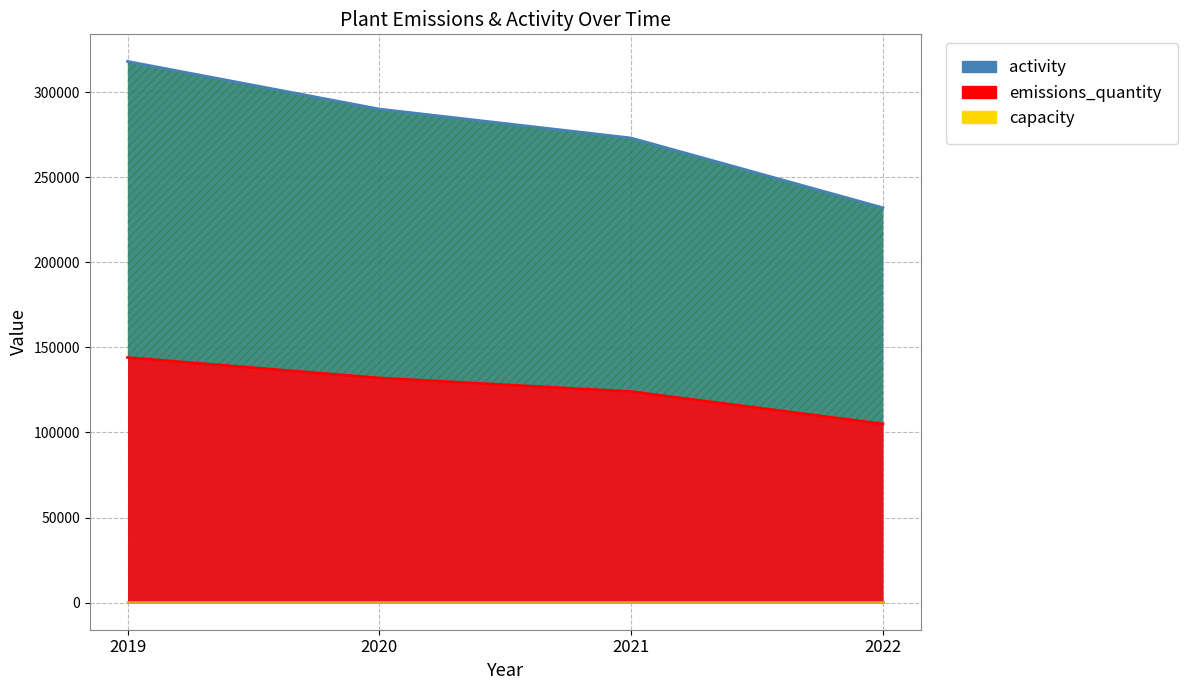

What is the lowest value of the emissions_quantity series?

105000